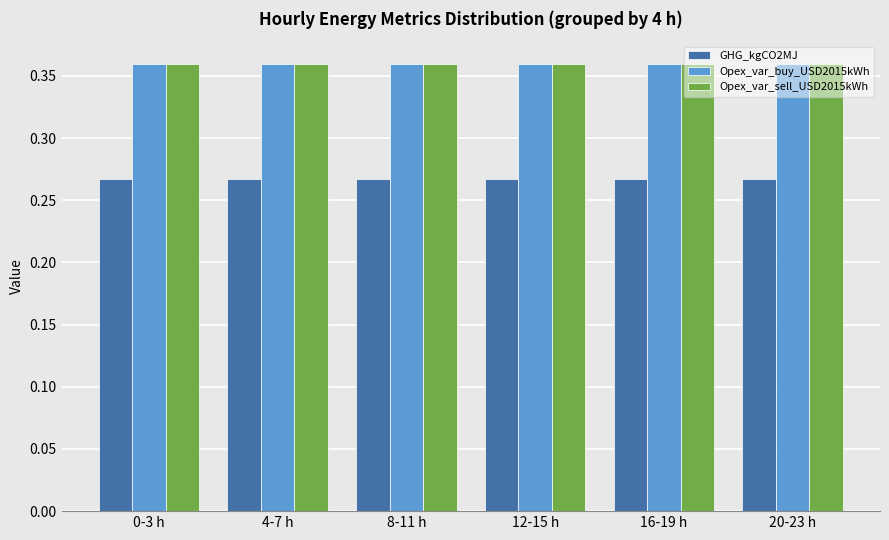

What is the sum of all Opex_var_sell_USD2015kWh values?

2.2